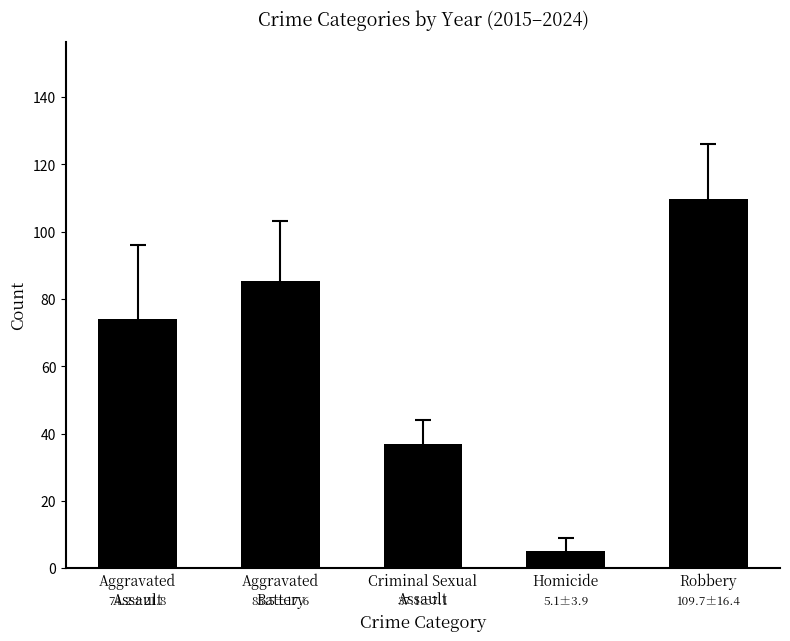

The value at Aggravated
Battery is 85.5. True or false?

True